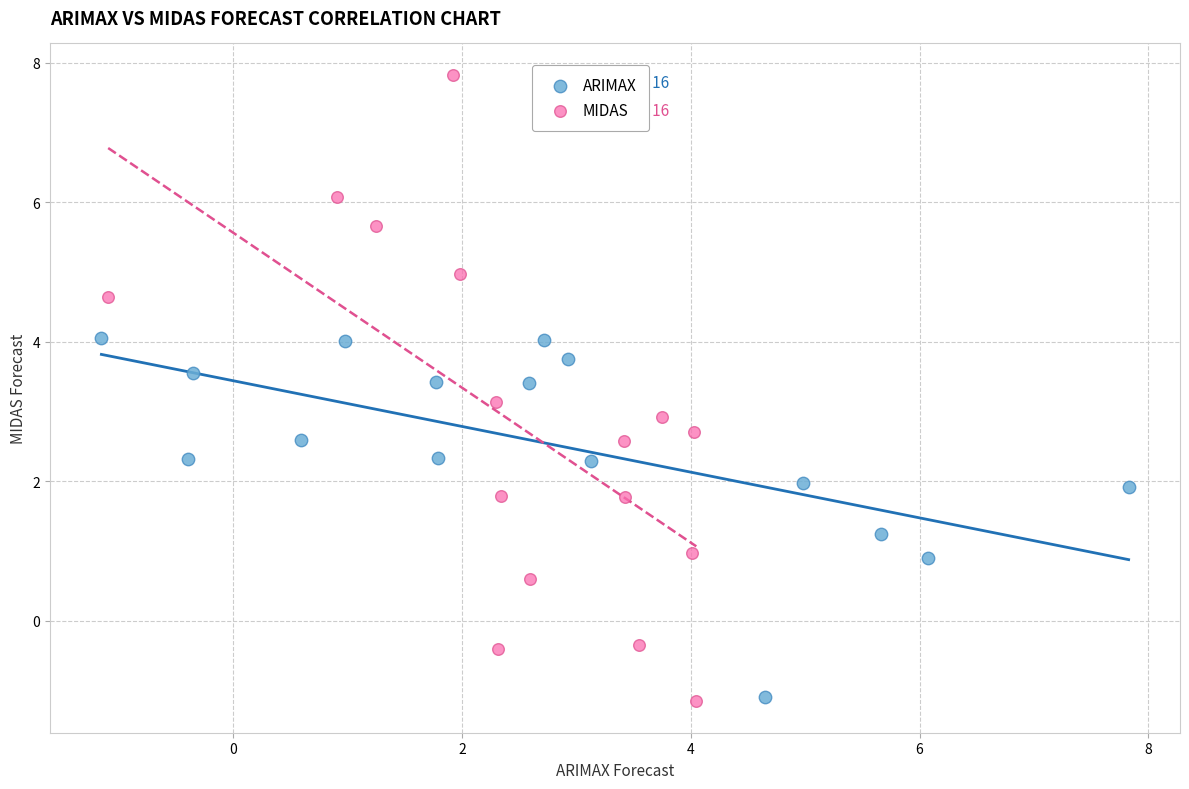

Which series reaches the maximum Y coordinate?

MIDAS